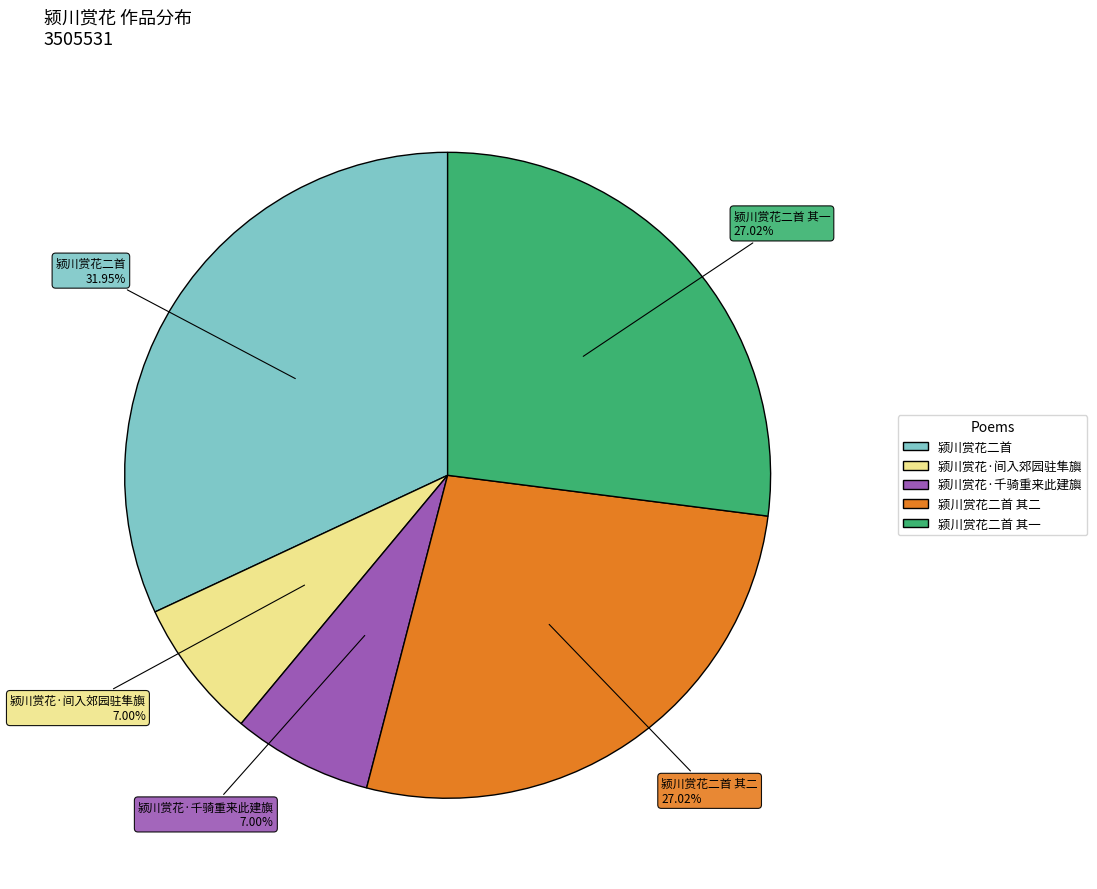

Is 颍川赏花二首 其二 the majority of the pie?

No